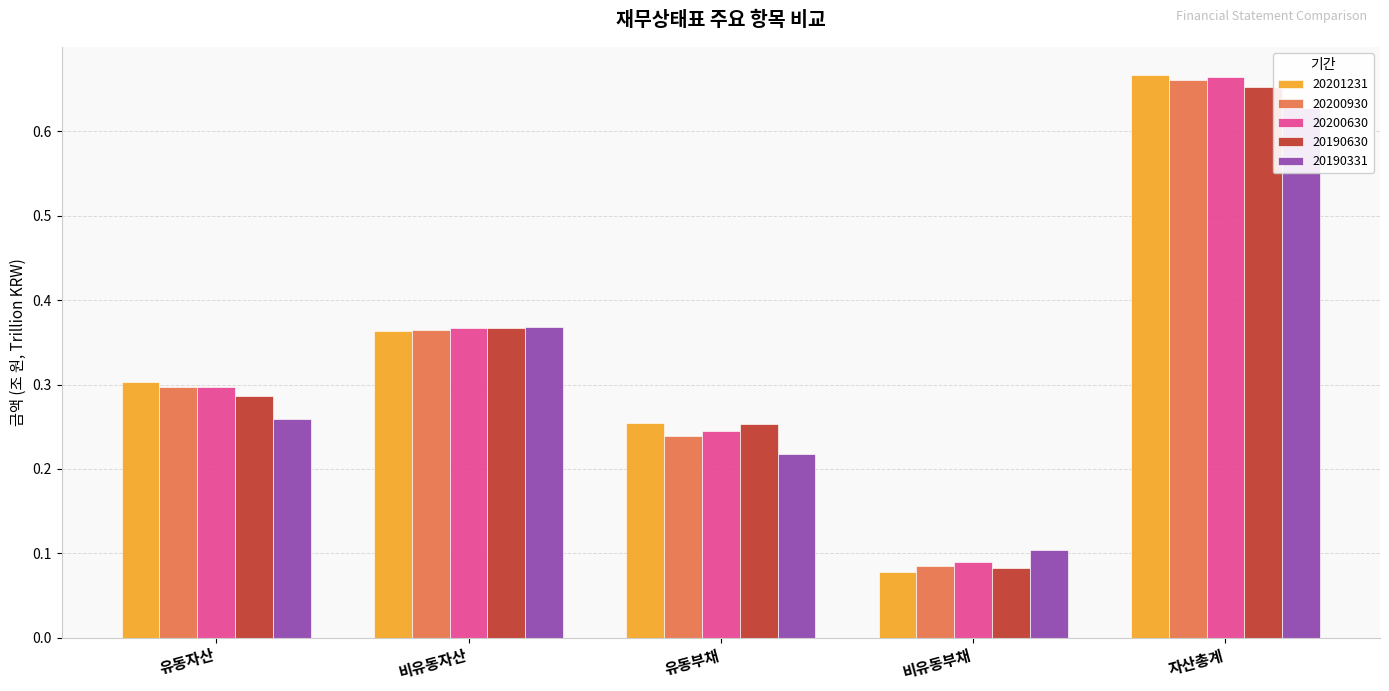

What is the value of the 20200930 bar at the 4th from the left?

0.1